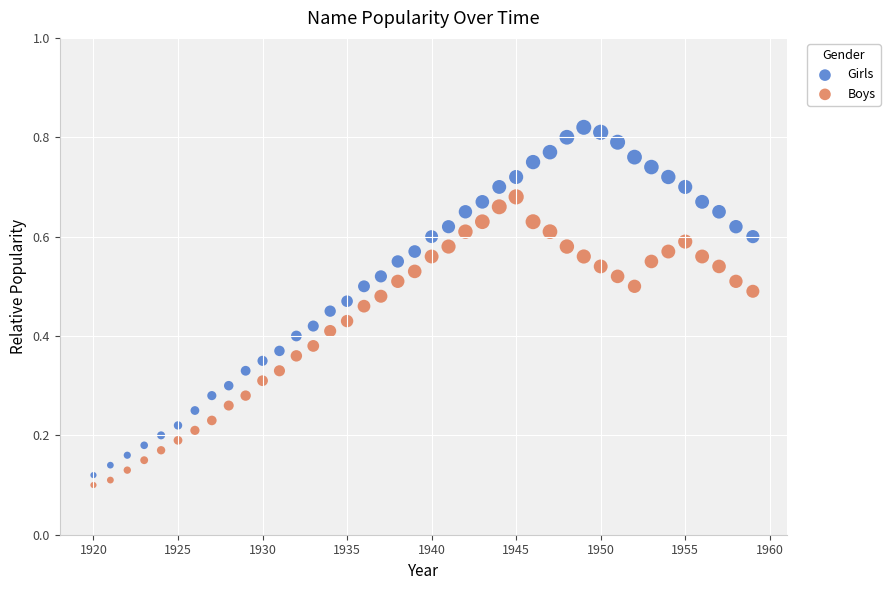

What is the X range (max minus min) for the scatter plot?

39.0